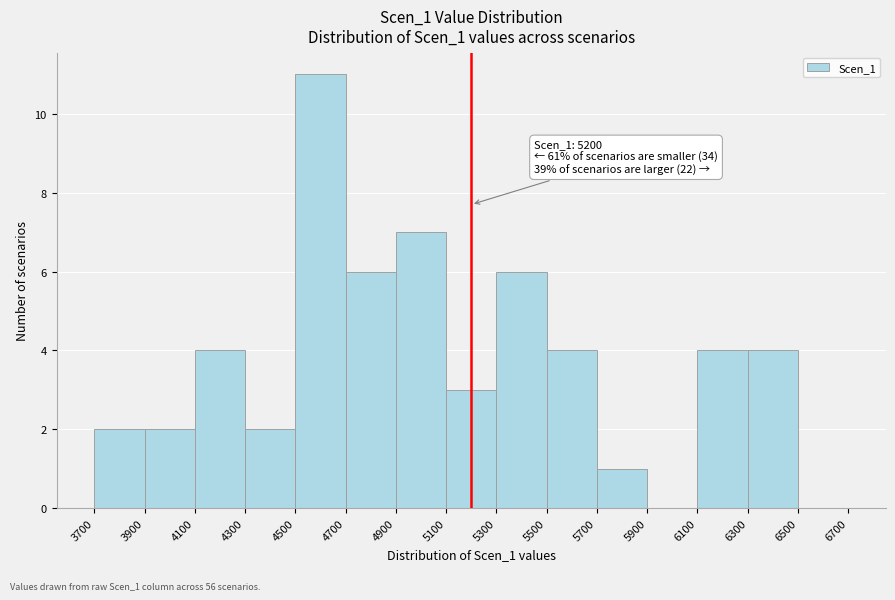

Over which range of the x-axis is the bar tallest?

4500 to 4700